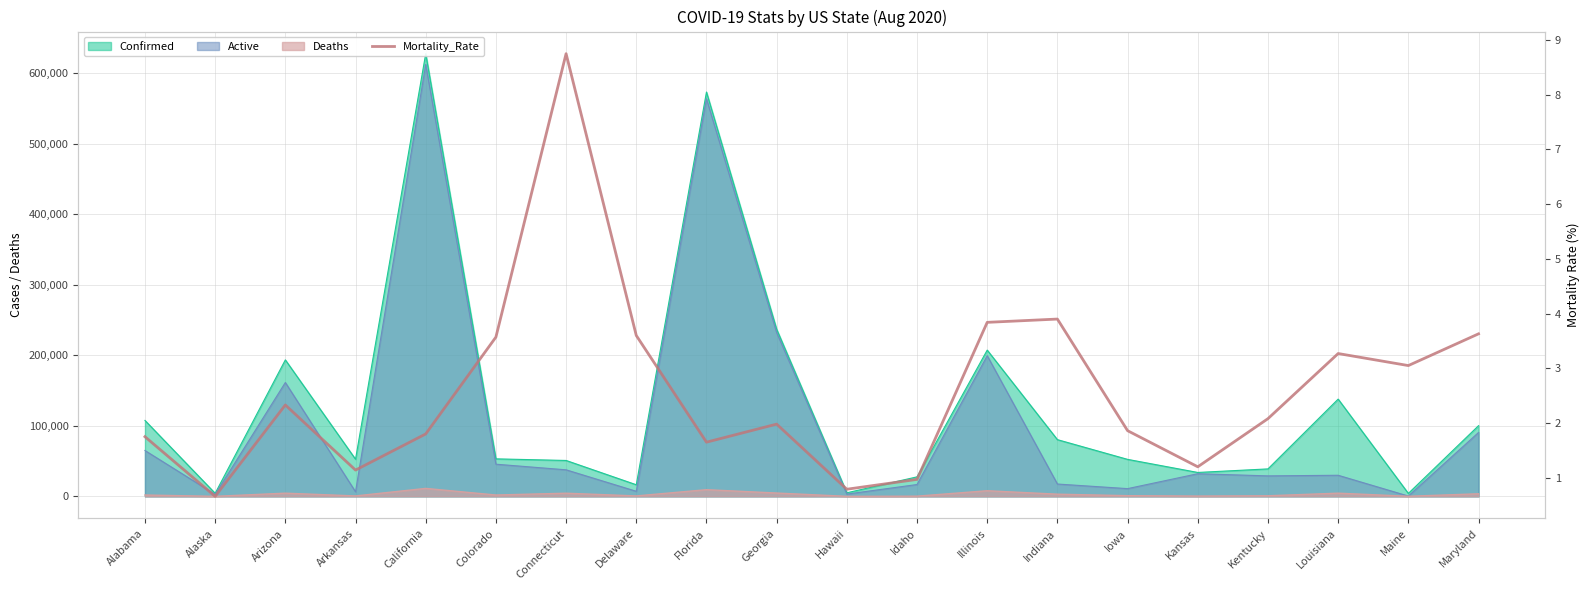

Where does the data first go above 2?

Arizona